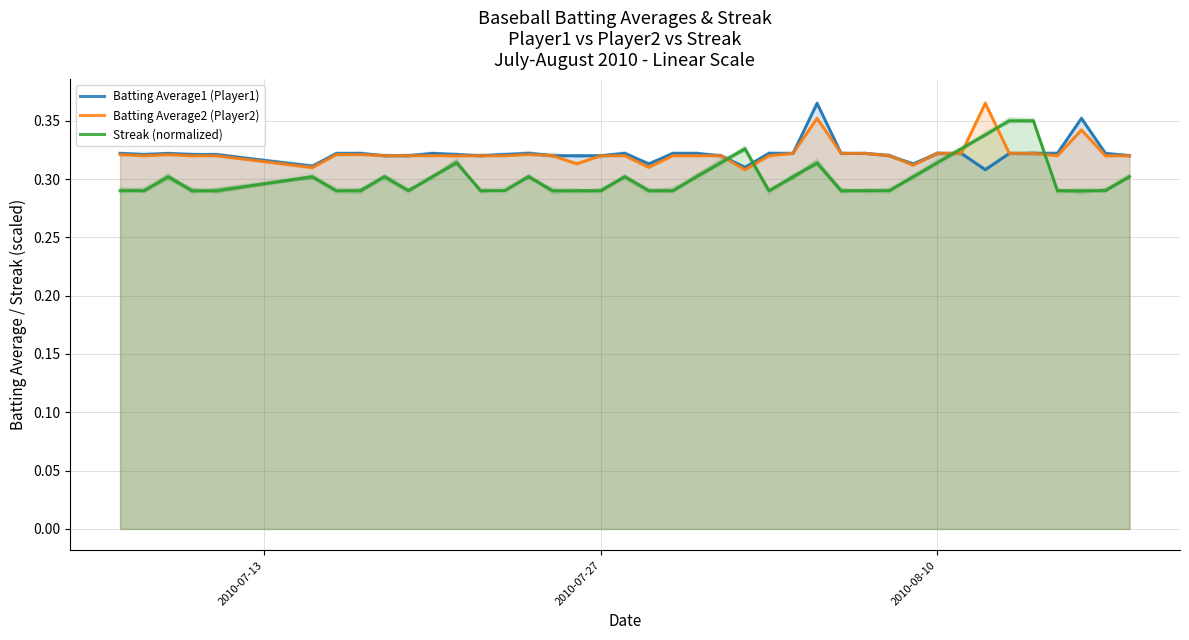

What is the minimum value for Streak (normalized)?

0.3